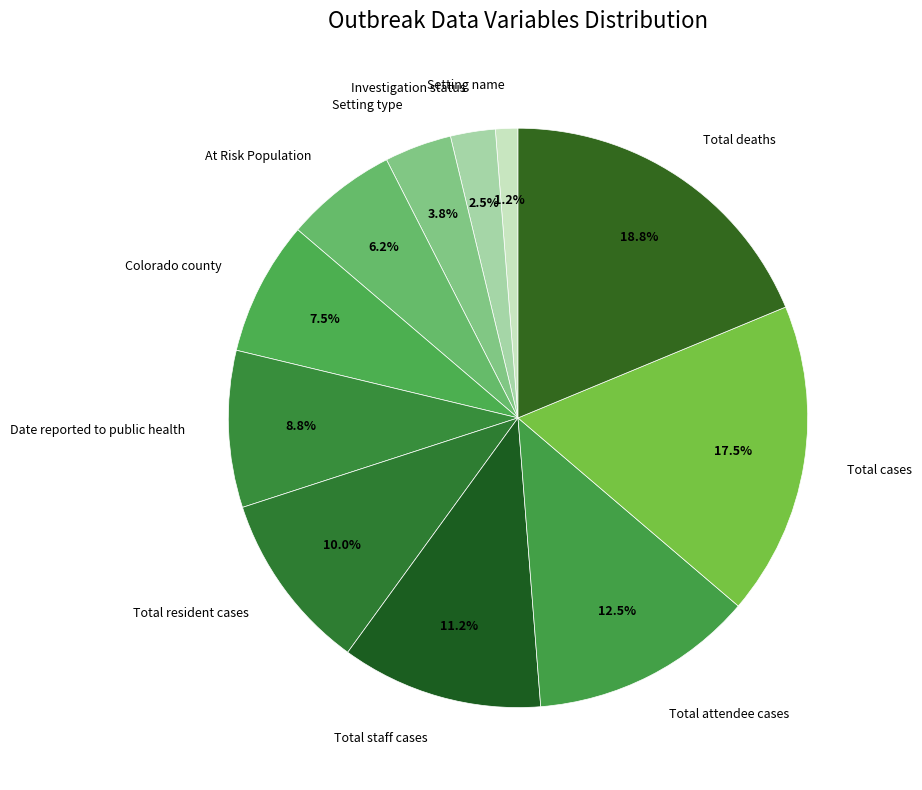

Approximately how many times larger is the value at Setting type compared to Total attendee cases?

0.3